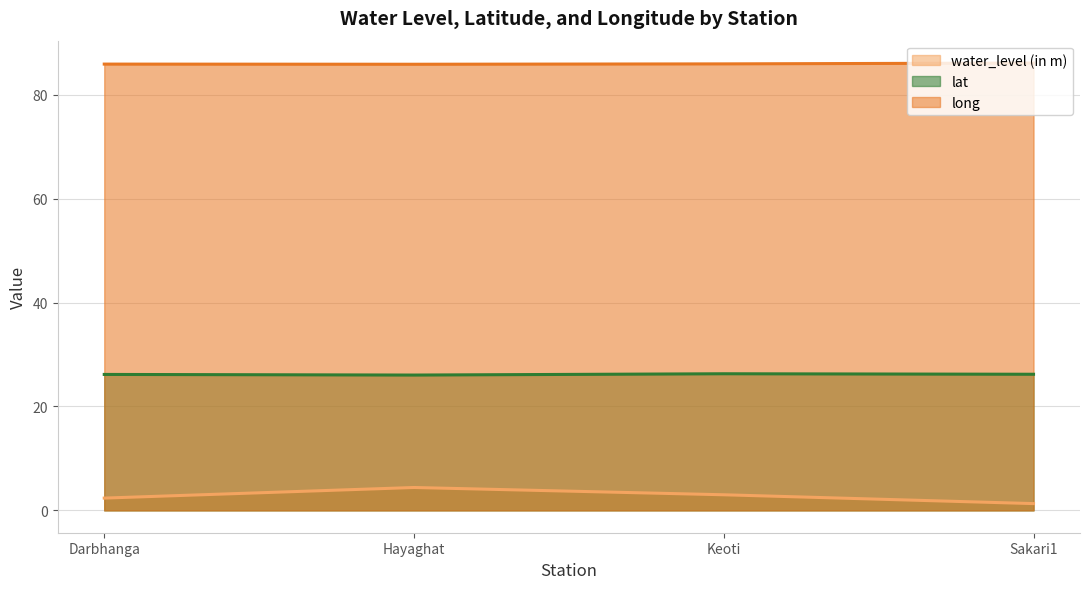

What is the total value across all series at Keoti?

115.2